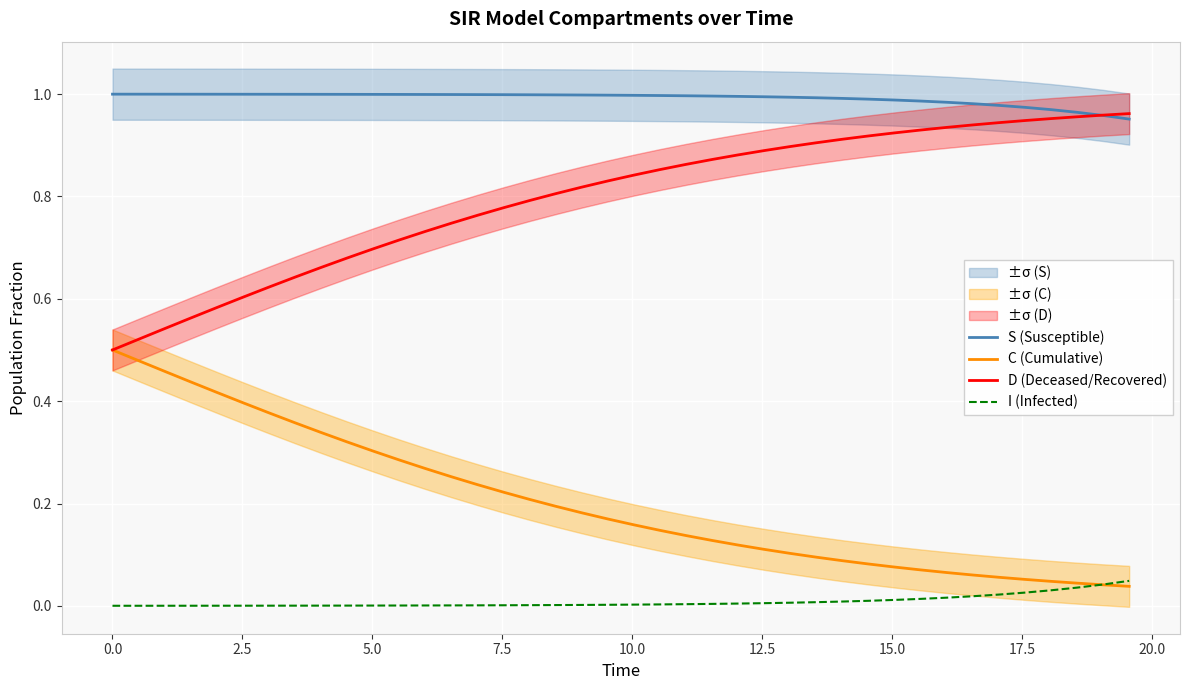

True or false: S (Susceptible) and I (Infected) intersect in this chart.

False